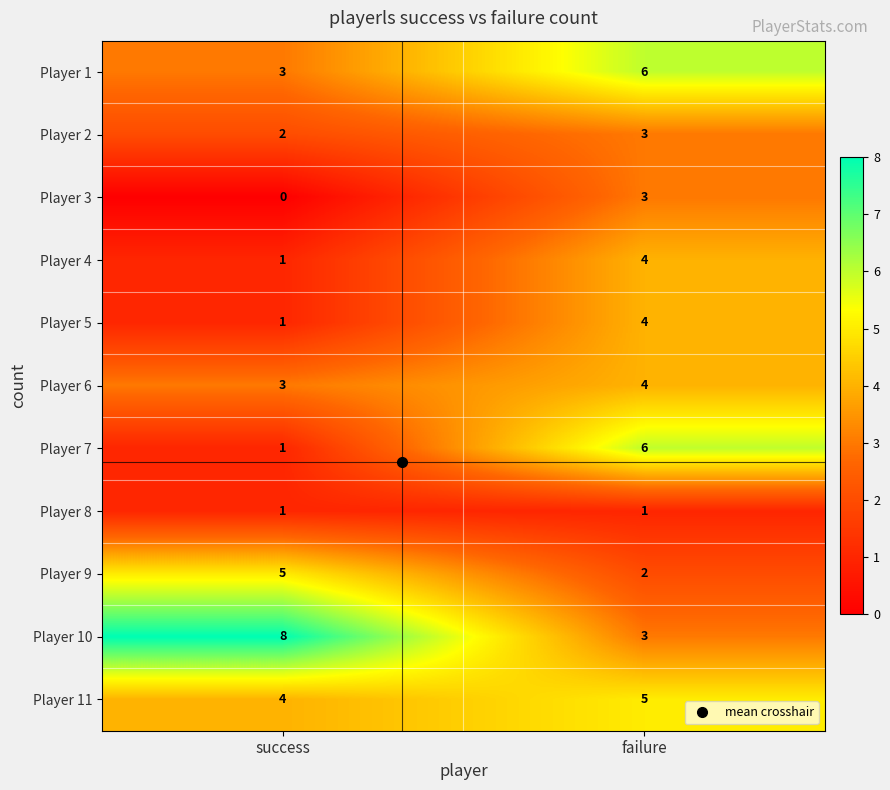

What is the difference between the highest and lowest values at success?

8